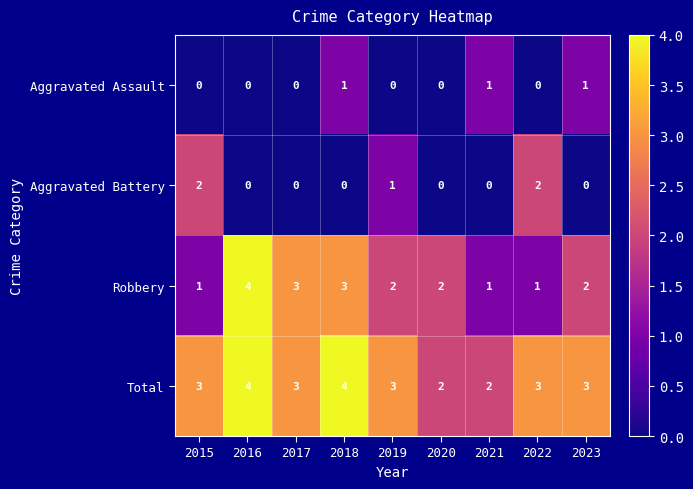

Is it true that Total equals 5 at 2018?

False